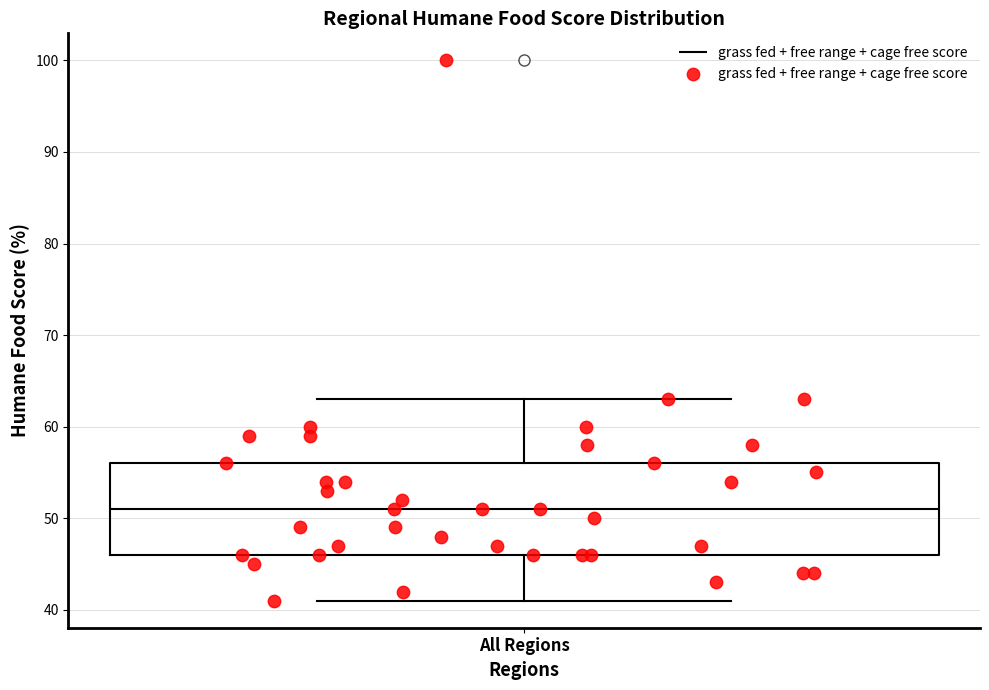

Read this box plot against the y-axis: the position of the median line, the range covered by the box, and the ends of both whiskers. The values are not printed on the chart, so give them approximately, as read against the axis.

median 51, box 46 to 56, whiskers 41 to 63